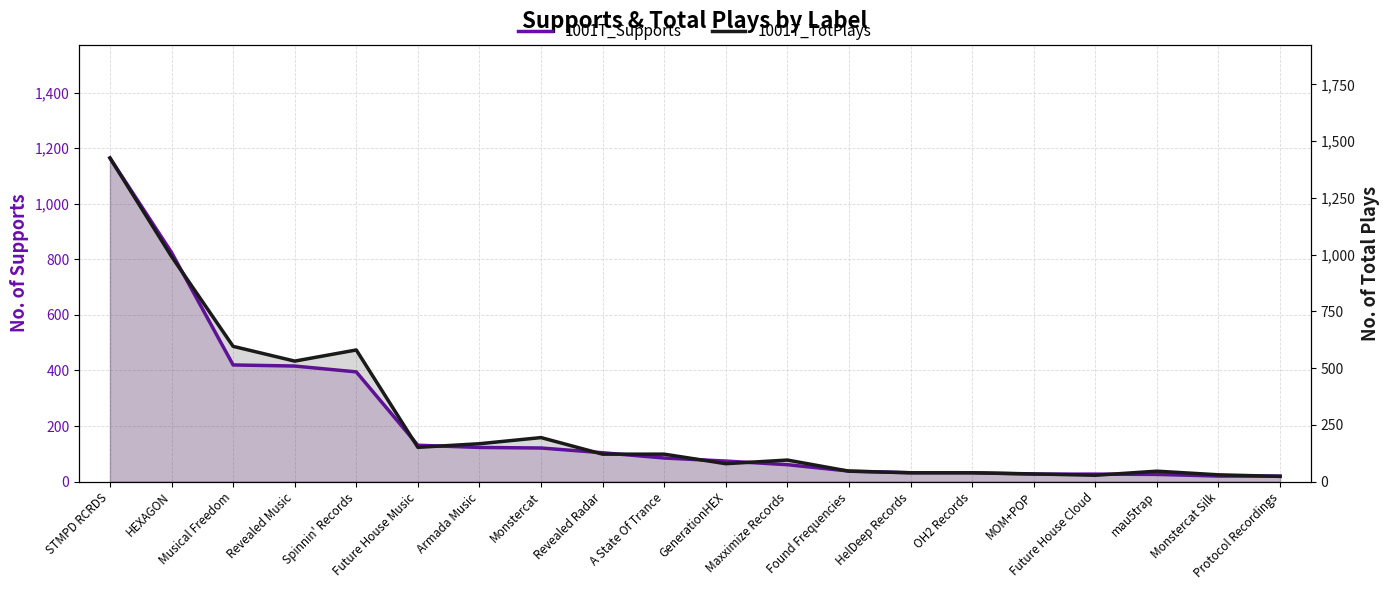

True or false: 1001T_Supports and 1001T_TotPlays cross at least once.

False